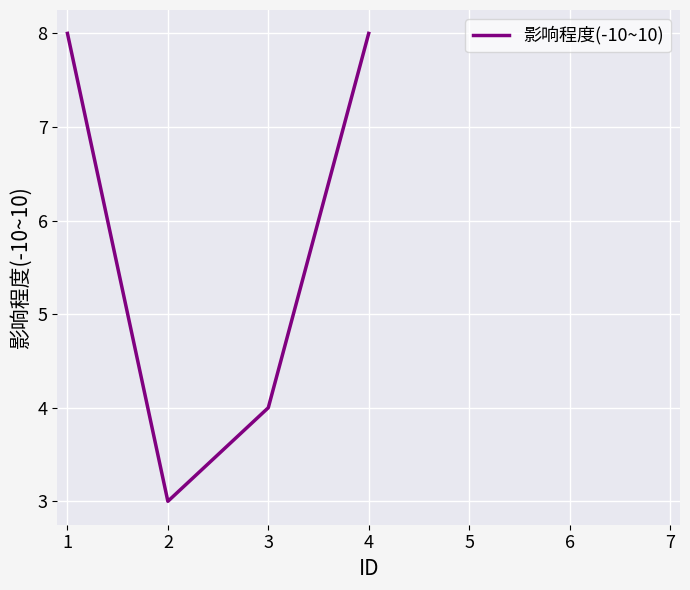

What is the change in value from 3 to 4?

+4